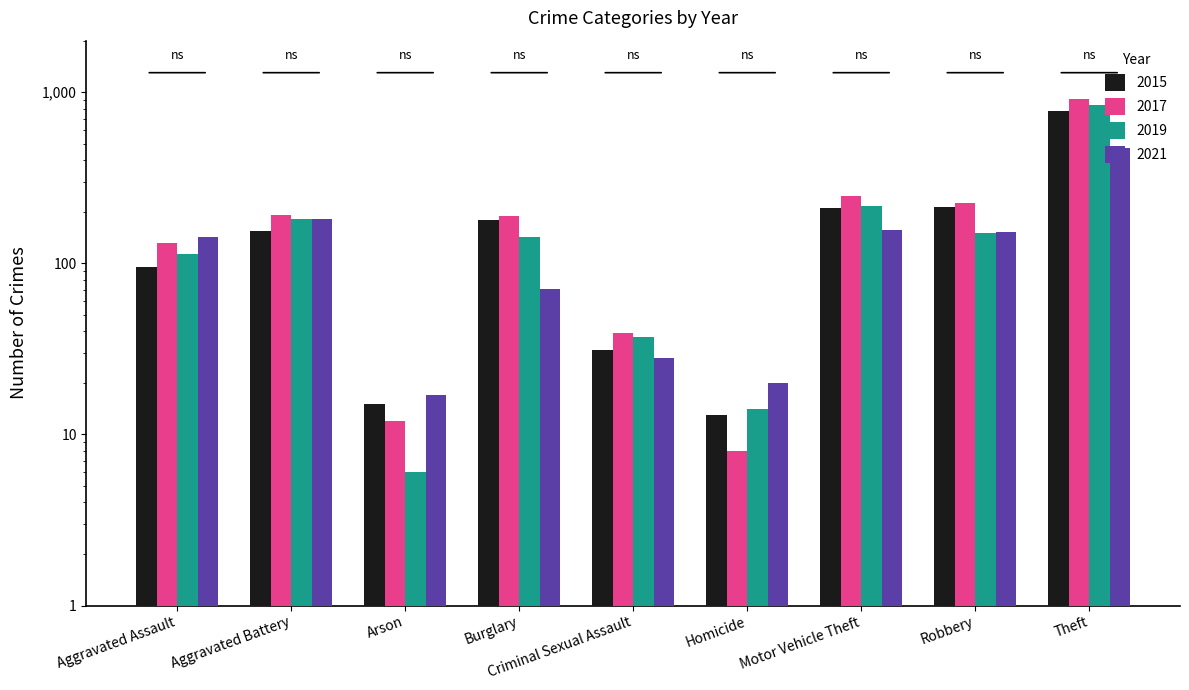

What is the sum of all 2017 values?

1957